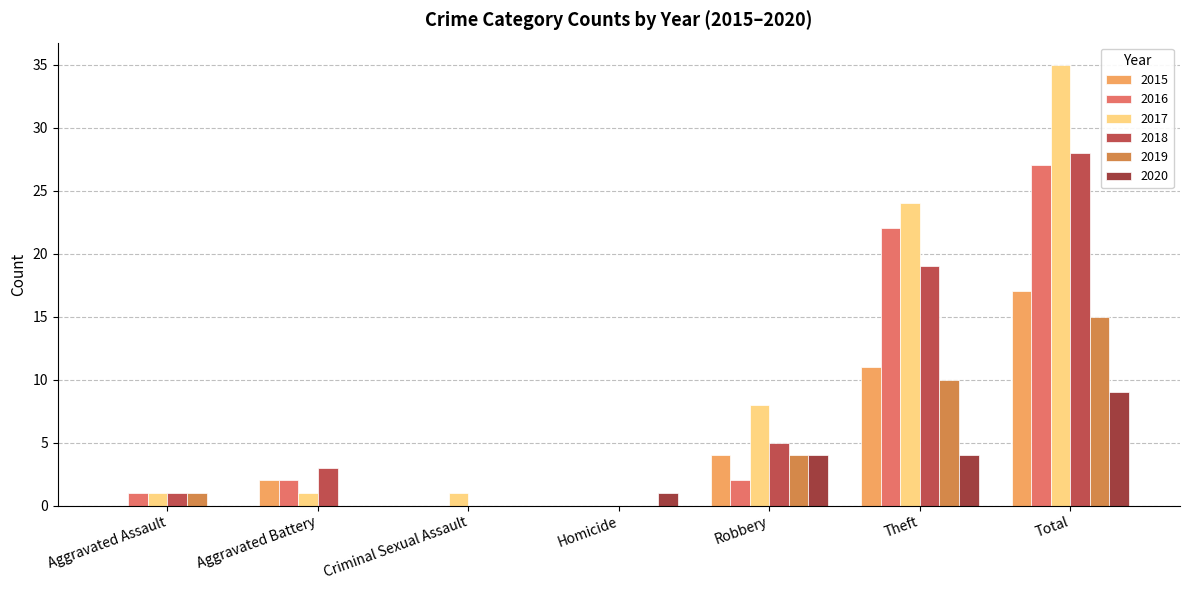

Rank the series at Theft from highest to lowest value.

2017, 2016, 2018, 2015, 2019, 2020